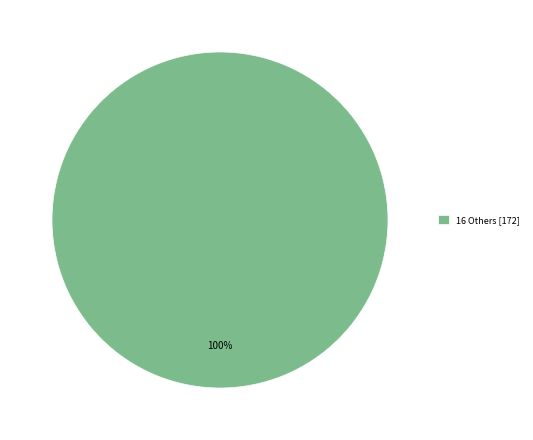

Which category accounts for the majority?

16 Others [172]